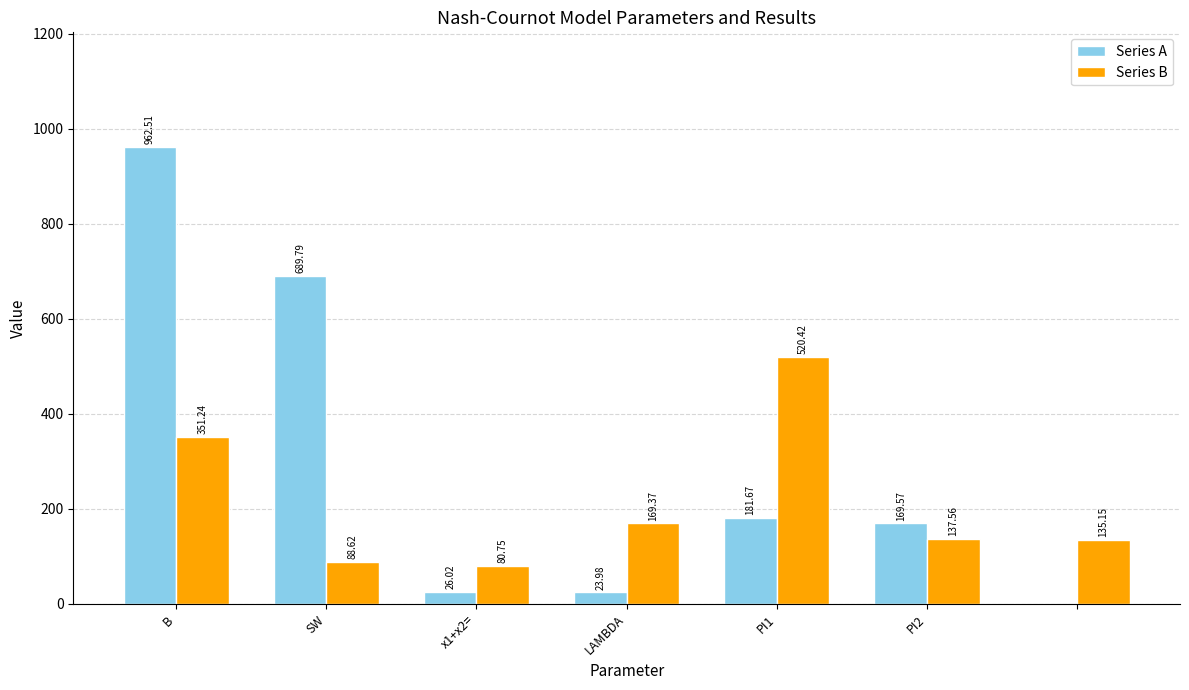

Which series has the largest total across all categories?

Series A